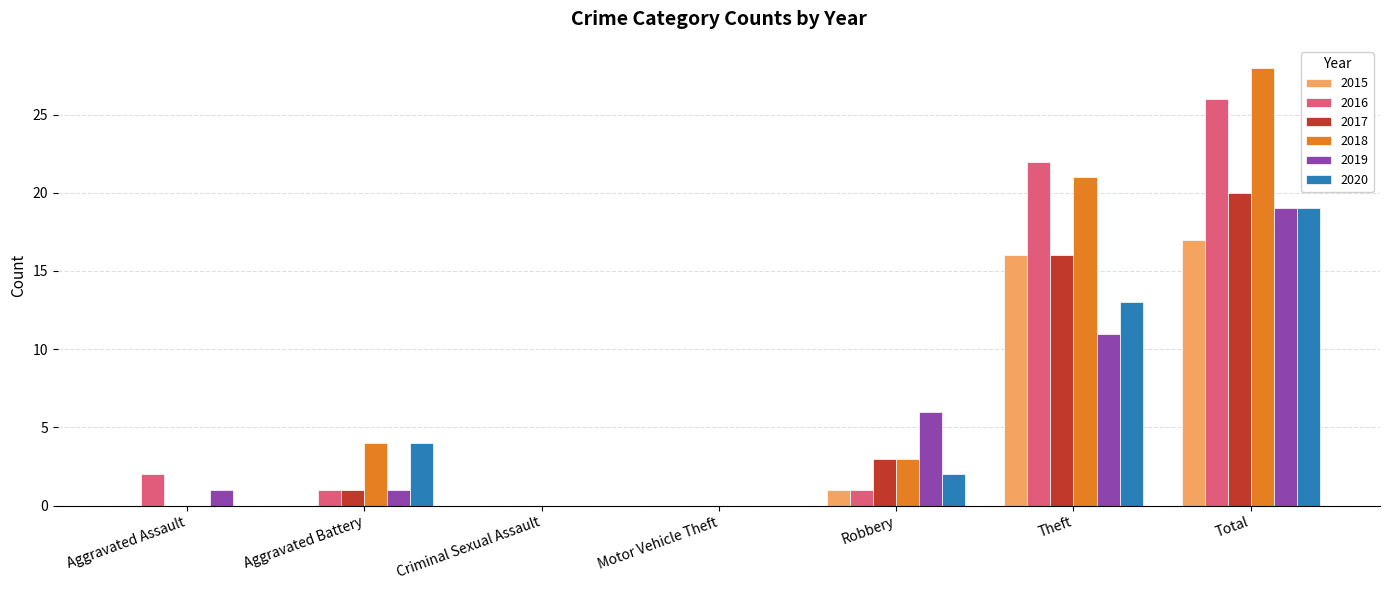

Where is 2017 nearest to the value 10?

Theft